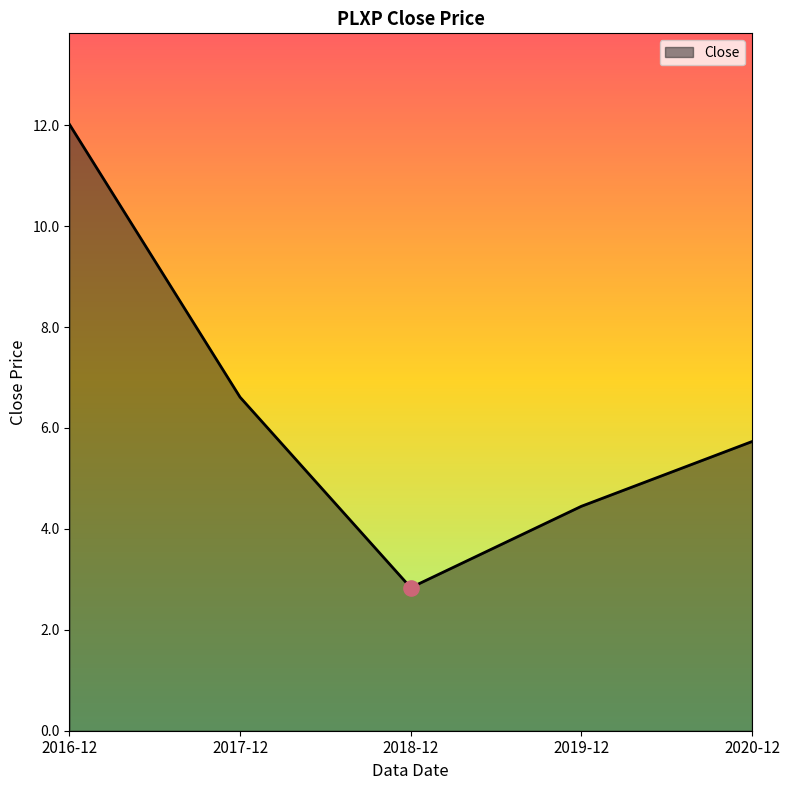

Which has a higher value, 2018-12 or 2017-12?

2017-12